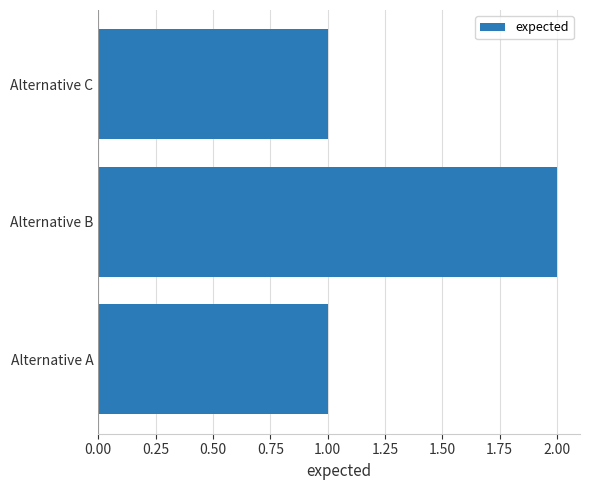

Reading bottom to top, extract all data points from this chart.

Alternative A=1	Alternative B=2	Alternative C=1